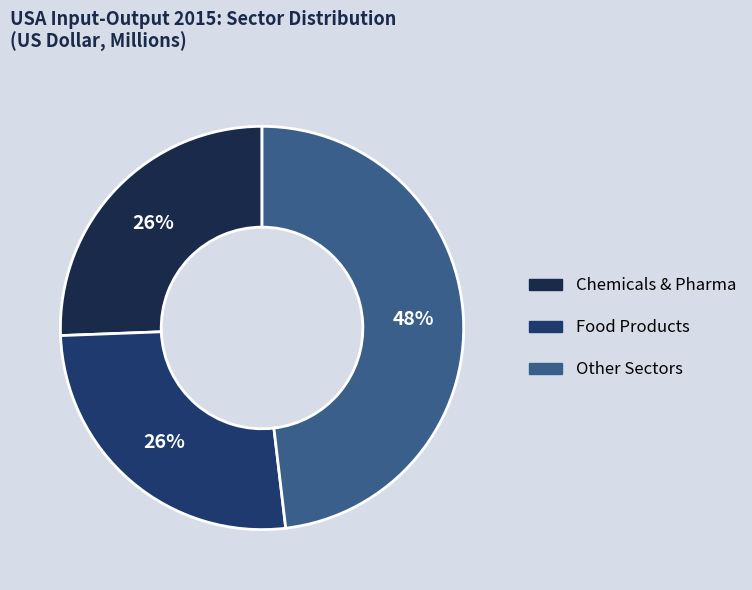

To the nearest percent, what is the average slice percentage?

33%